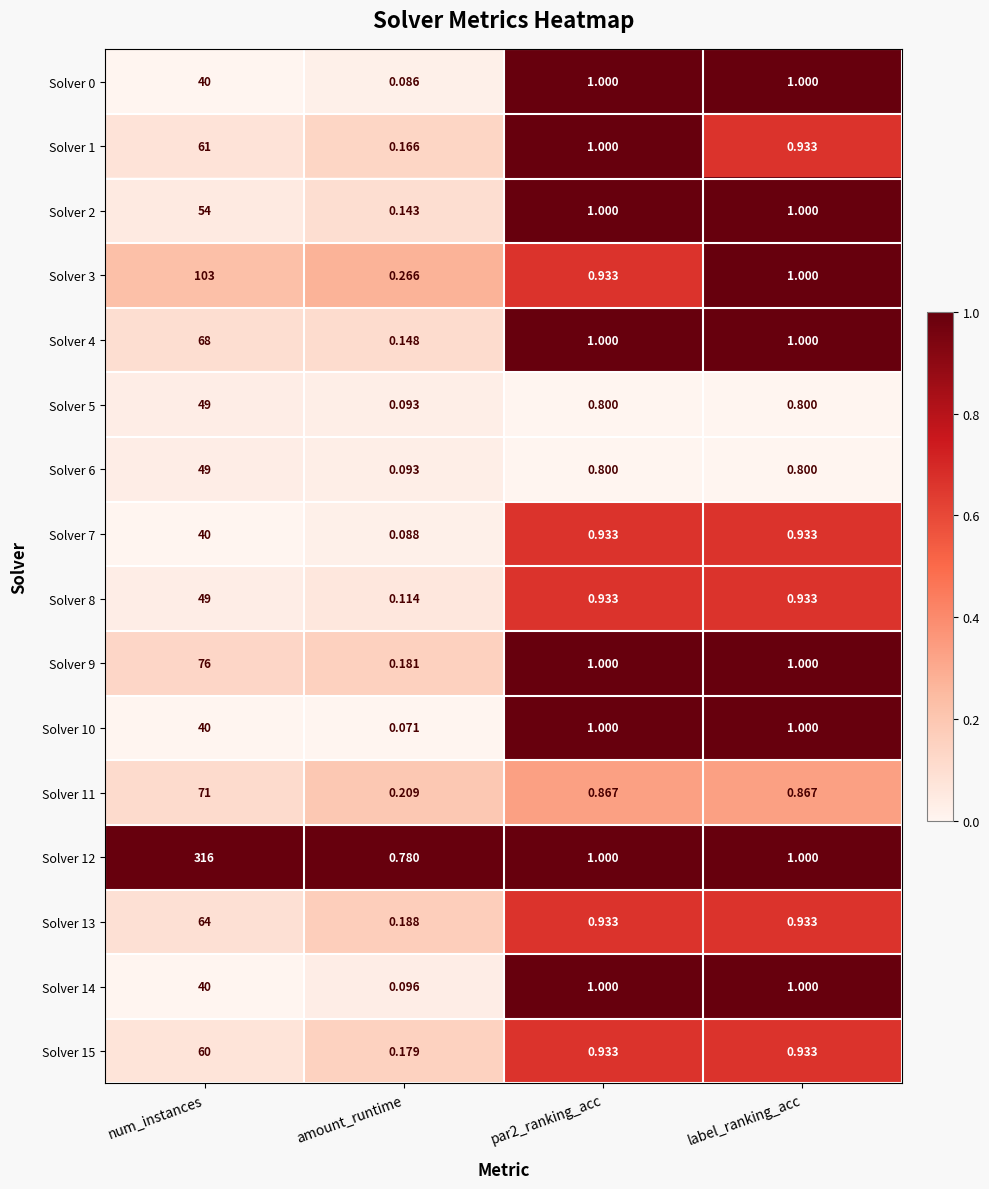

At which label does Solver 3 first exceed 1?

num_instances